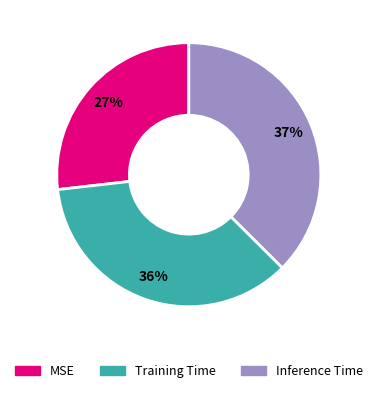

The Training Time slice represents 36% of the pie. True or false?

True